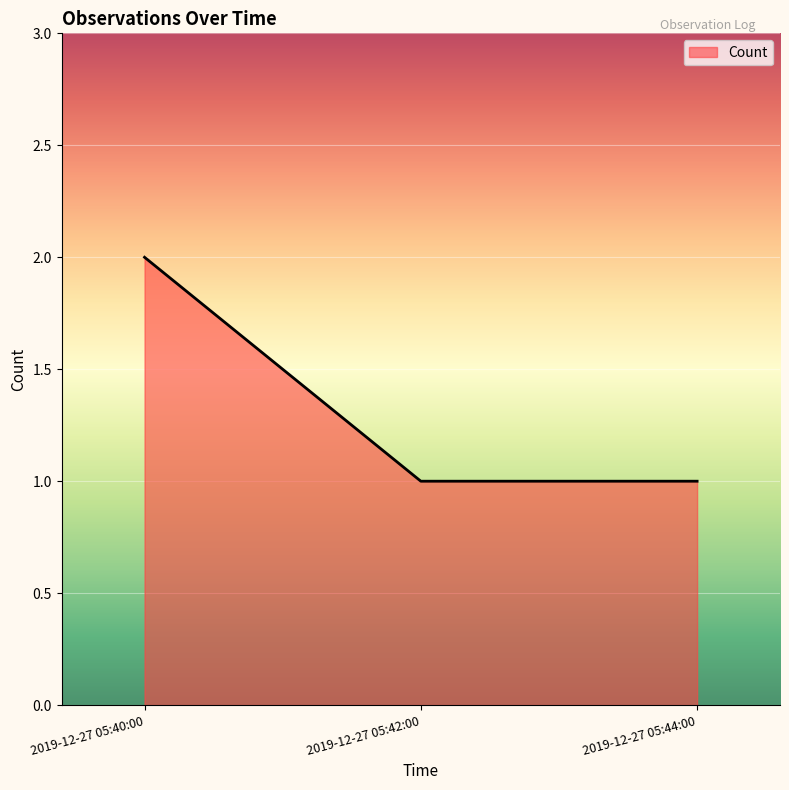

What is the sum of the values at 2019-12-27 05:40:00 and 2019-12-27 05:44:00?

3